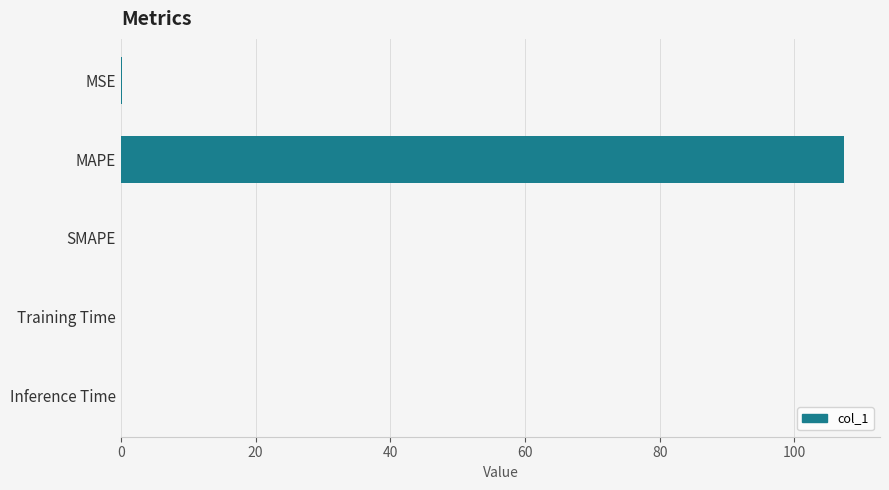

The chart shows a value of 107.3 at MAPE. True or false?

True